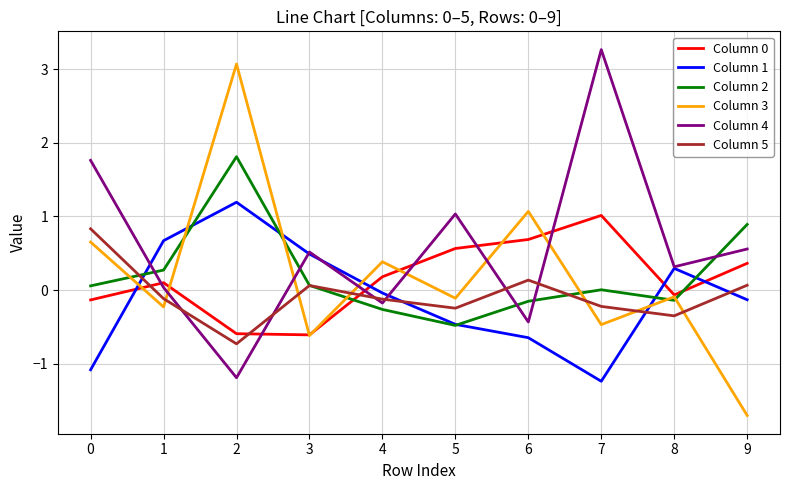

The Column 4 series shows 1.7 at 5. True or false?

False